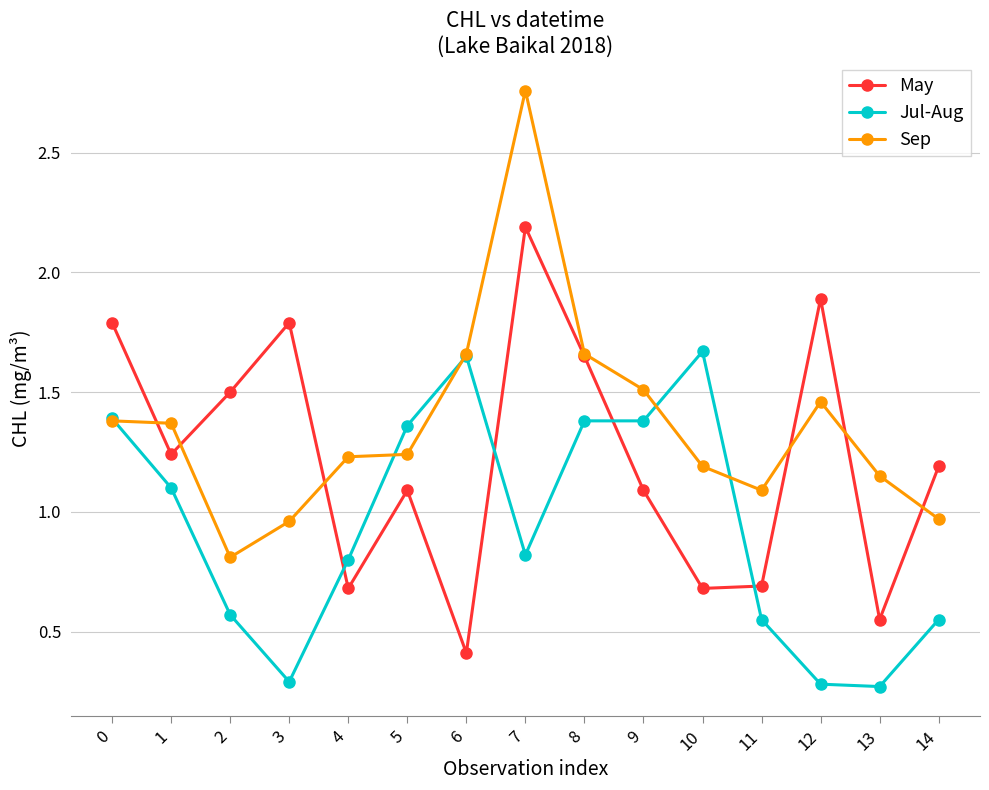

What are all the series names shown in the legend?

May, Jul-Aug, Sep